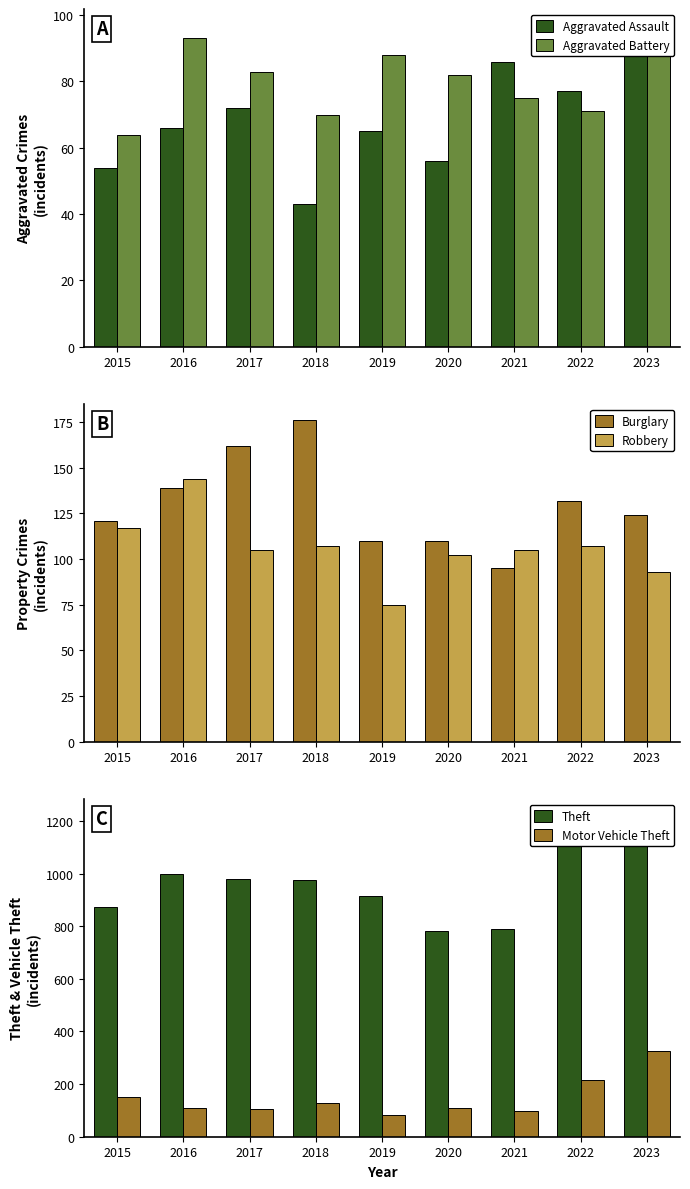

What is the value of the Theft bar at the 8th from the left?

1222